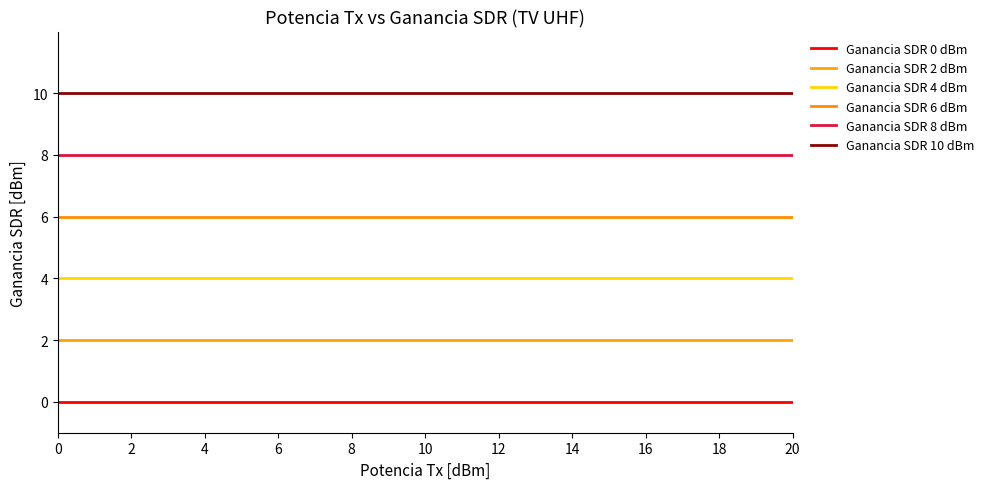

True or false: Ganancia SDR 10 dBm and Ganancia SDR 8 dBm cross at least once.

False